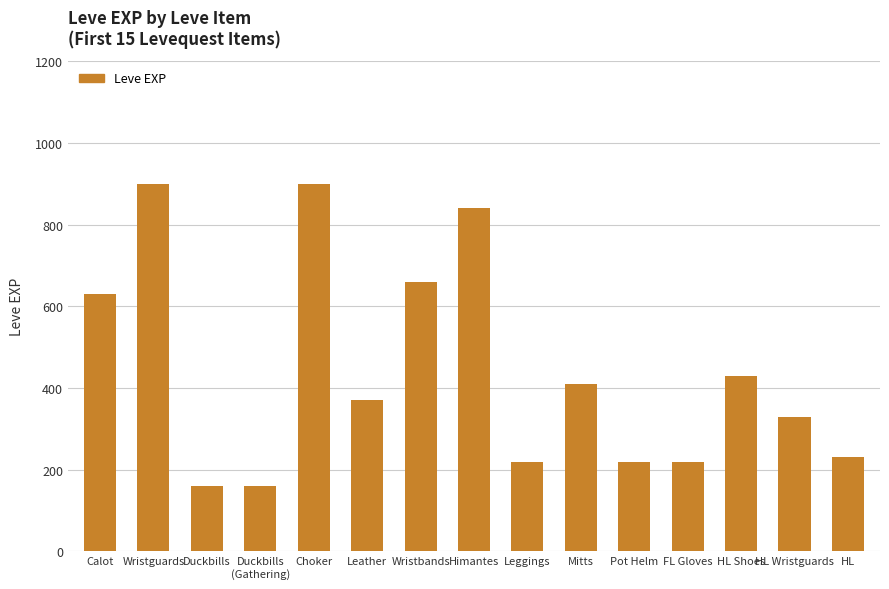

What is the ratio of the value at Himantes to the value at Duckbills
(Gathering)?

5.2